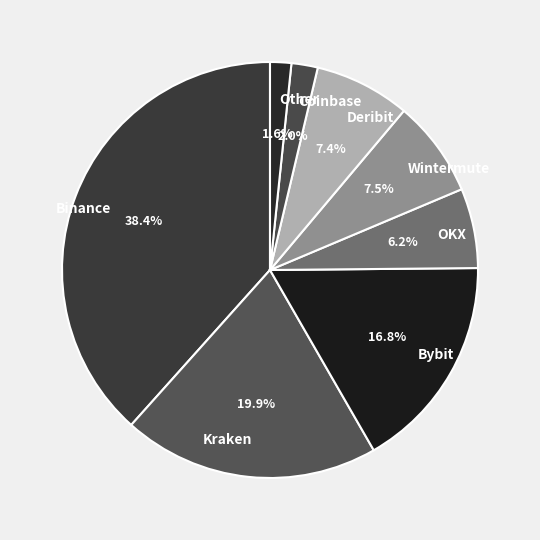

Between Bybit and Binance, which is larger?

Binance